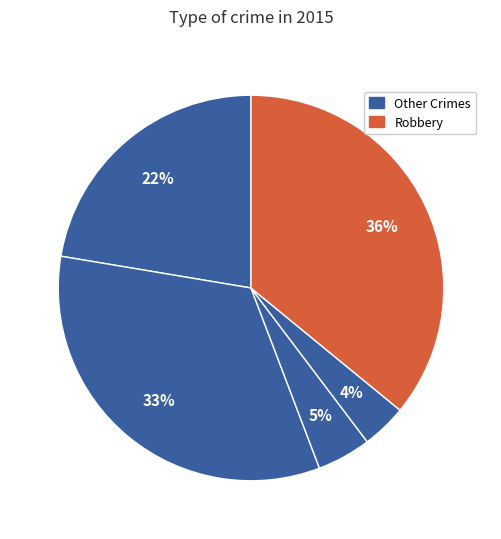

What is the largest slice in the pie chart?

Robbery